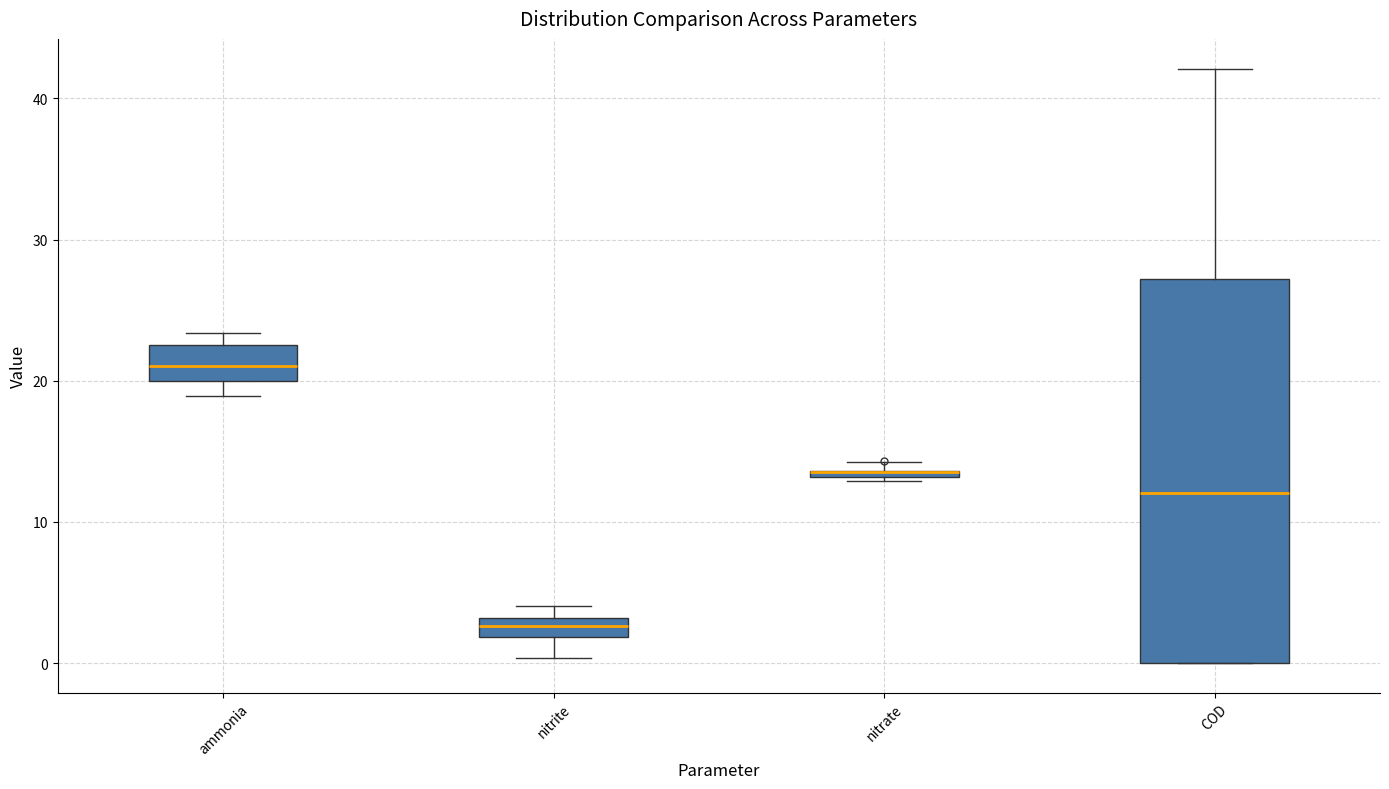

Comparing the boxes themselves (not the whiskers), which one is the tallest?

COD